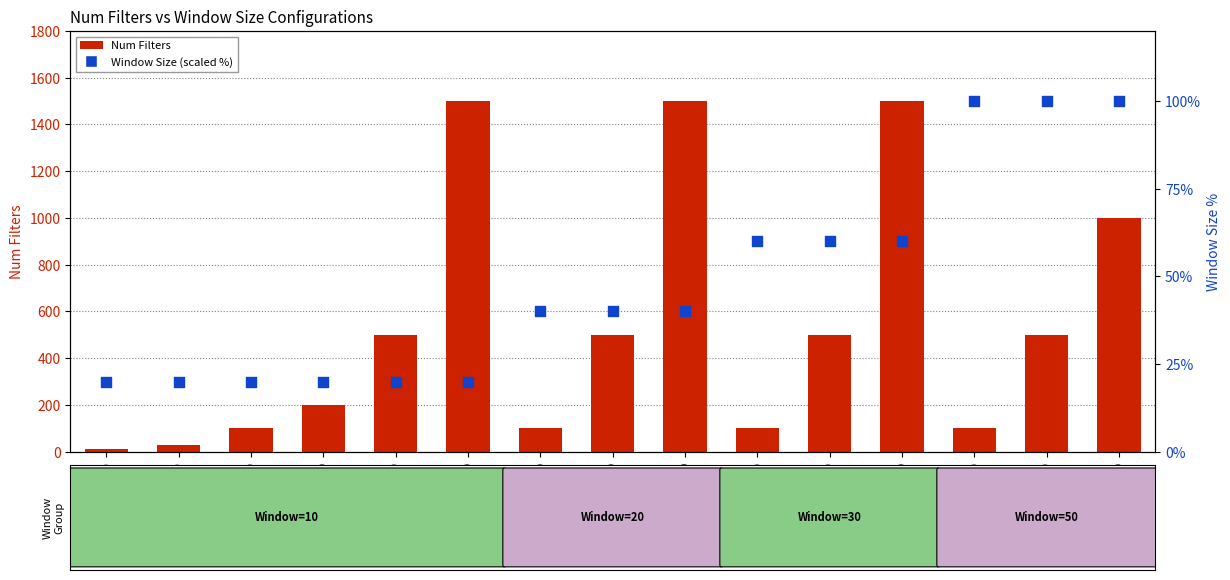

Which series has the largest total across all categories?

Num Filters